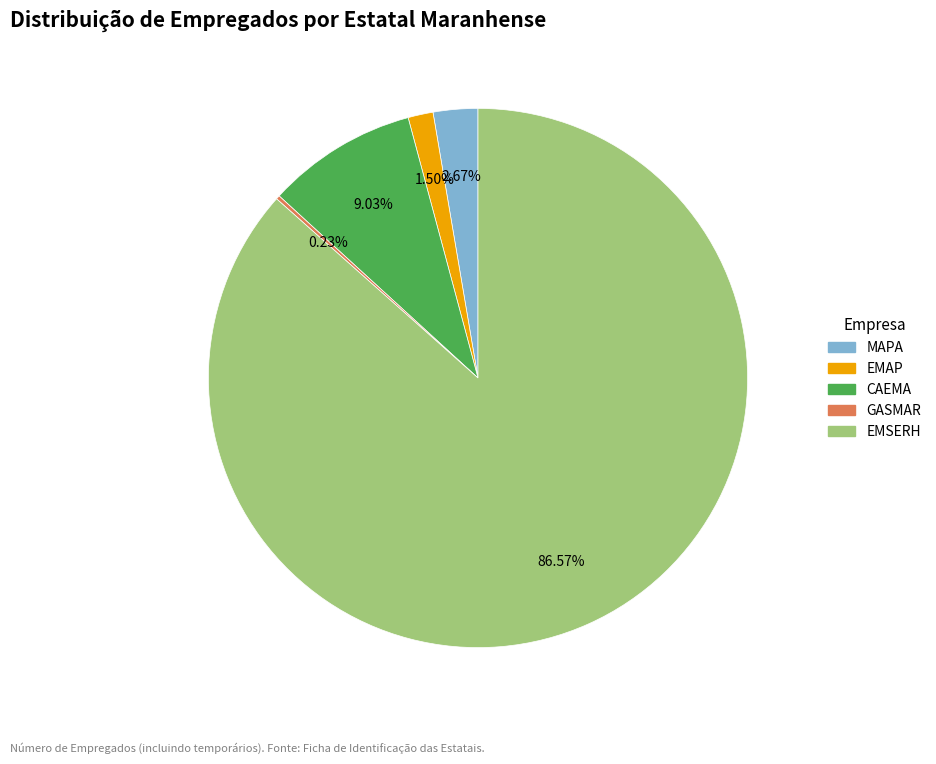

Which has a higher value, EMAP or CAEMA?

CAEMA